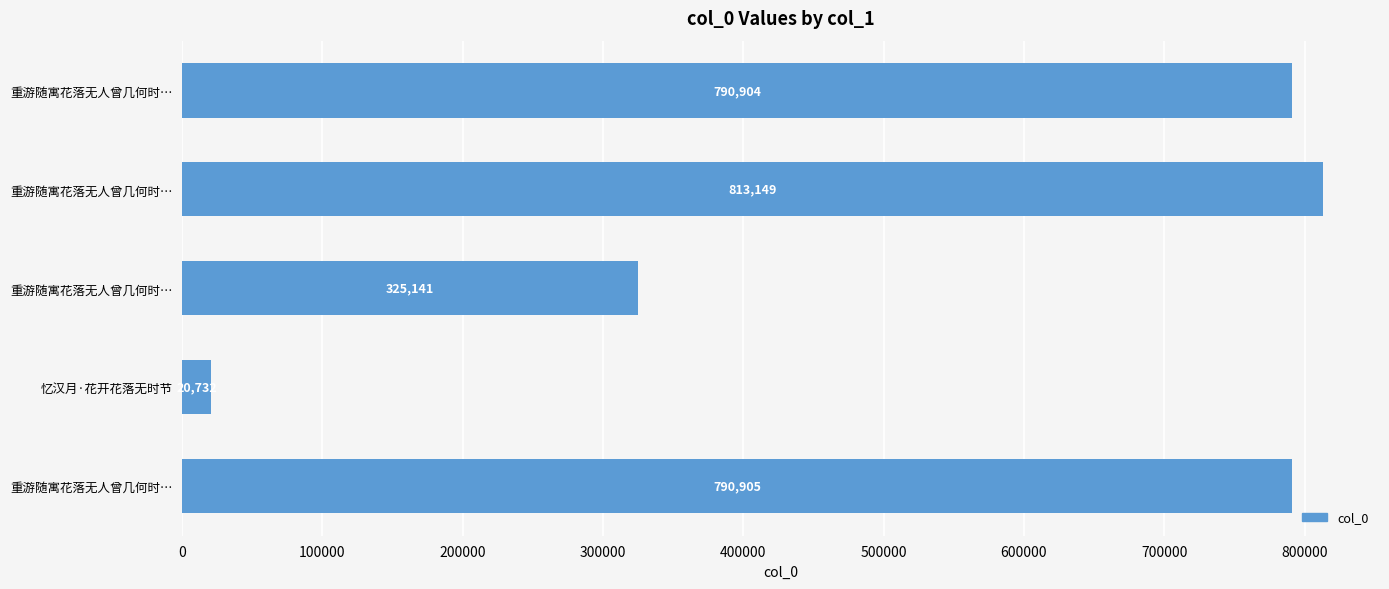

What is the greatest value displayed?

813149